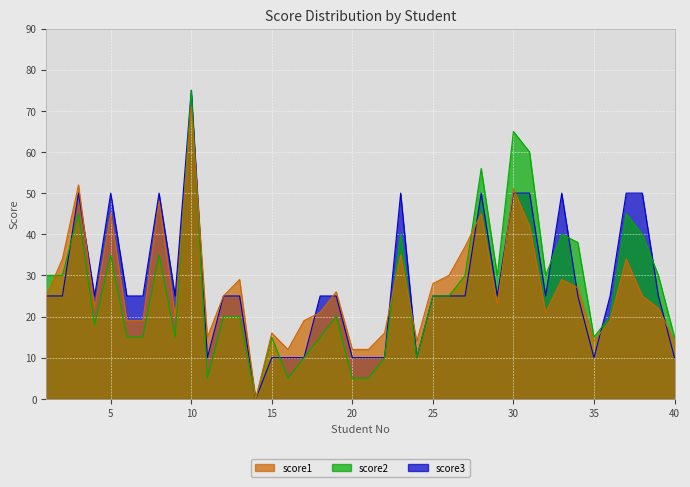

Reading left to right, what are all the values shown in this chart?

score1: 1=25	2=34	3=52	4=22	5=45	6=19	7=19	8=48	9=20	10=71	11=15	12=25	13=29	14=0	15=16	16=12	17=19	18=21	19=26	20=12	21=12	22=16	23=35	24=14	25=28	26=30	27=37	28=45	29=23	30=51	31=42	32=21	33=29	34=27	35=14	36=19	37=34	38=25	39=22	40=14
score2: 1=30	2=30	3=45	4=18	5=35	6=15	7=15	8=35	9=15	10=75	11=5	12=20	13=20	14=0	15=15	16=5	17=10	18=15	19=20	20=5	21=5	22=10	23=40	24=10	25=25	26=25	27=30	28=56	29=30	30=65	31=60	32=30	33=40	34=38	35=15	36=20	37=45	38=40	39=30	40=15
score3: 1=25	2=25	3=50	4=25	5=50	6=25	7=25	8=50	9=25	10=75	11=10	12=25	13=25	14=0	15=10	16=10	17=10	18=25	19=25	20=10	21=10	22=10	23=50	24=10	25=25	26=25	27=25	28=50	29=25	30=50	31=50	32=25	33=50	34=25	35=10	36=25	37=50	38=50	39=25	40=10